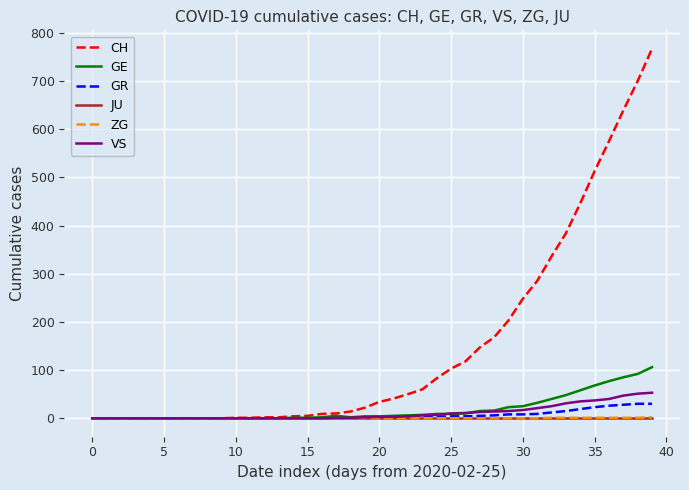

What is the highest value of the VS series?

53